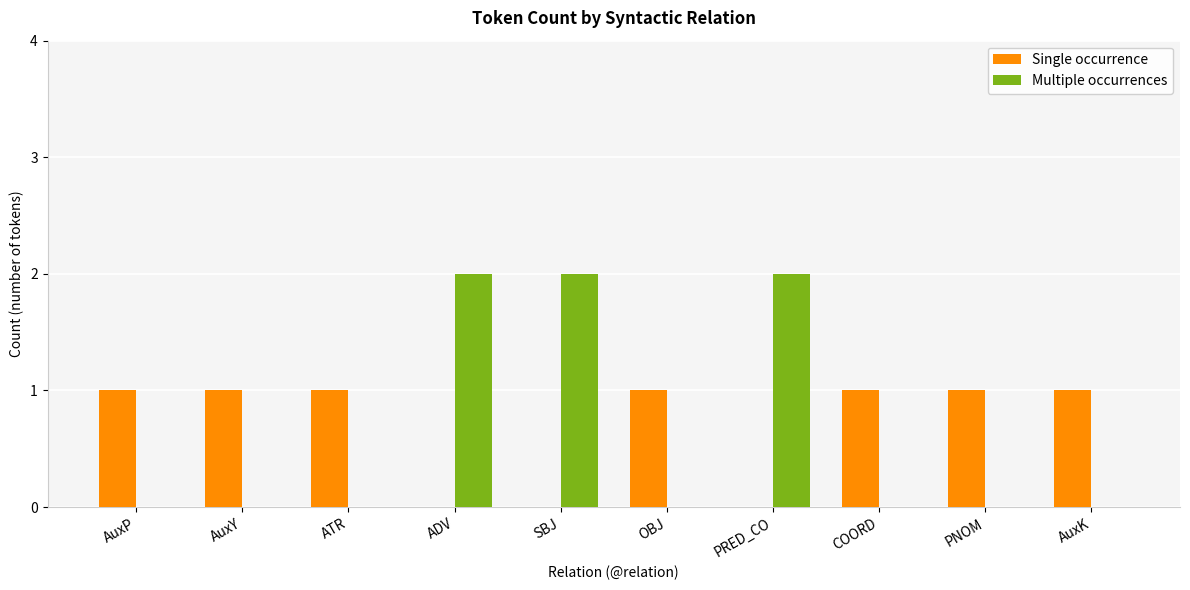

What is the sum of all Single occurrence values?

7